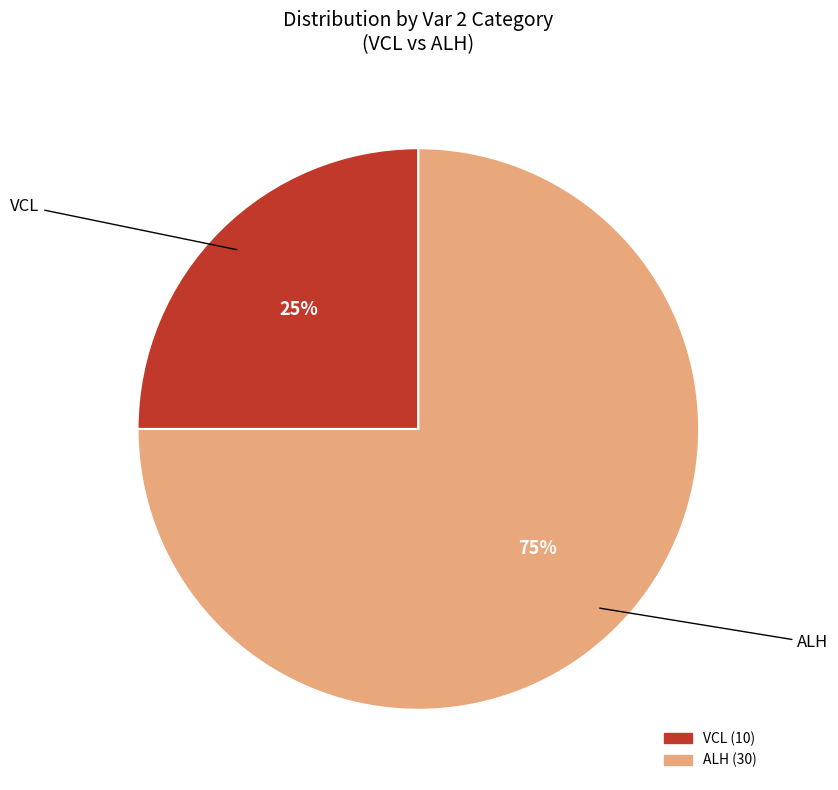

To the nearest percent, what is the difference between the largest and smallest slice percentages?

50%